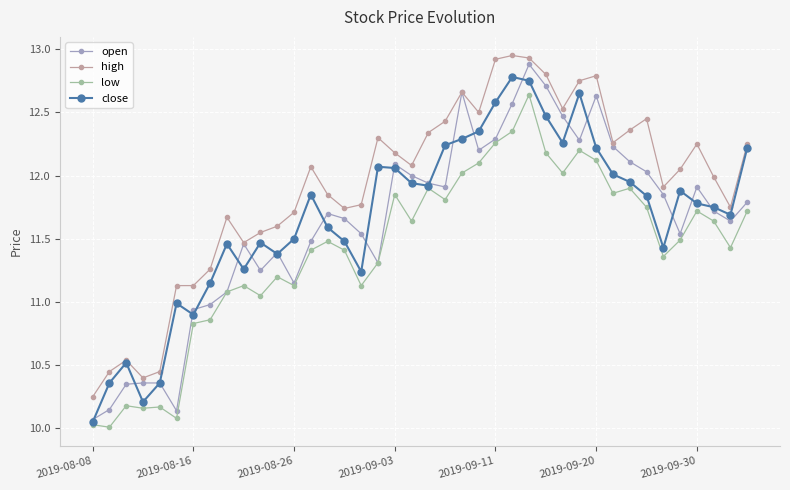

Does the chart have visible grid lines?

Yes